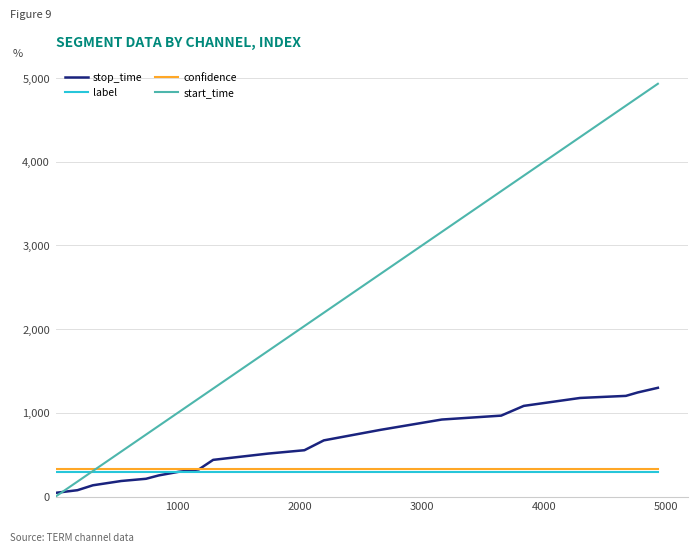

What is the minimum value for label?

300.0